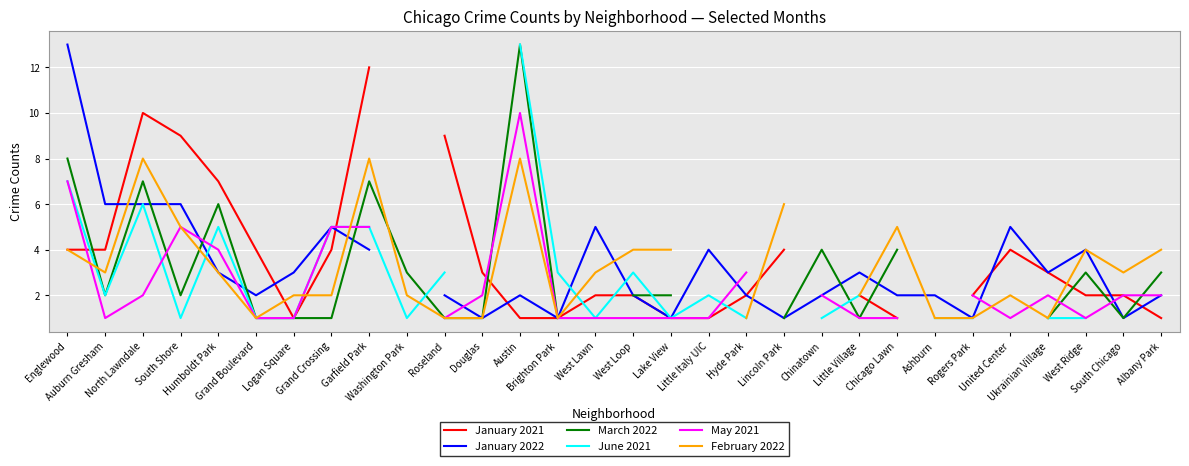

Between which two adjacent categories do January 2022 and March 2022 first intersect?

Auburn Gresham and North Lawndale